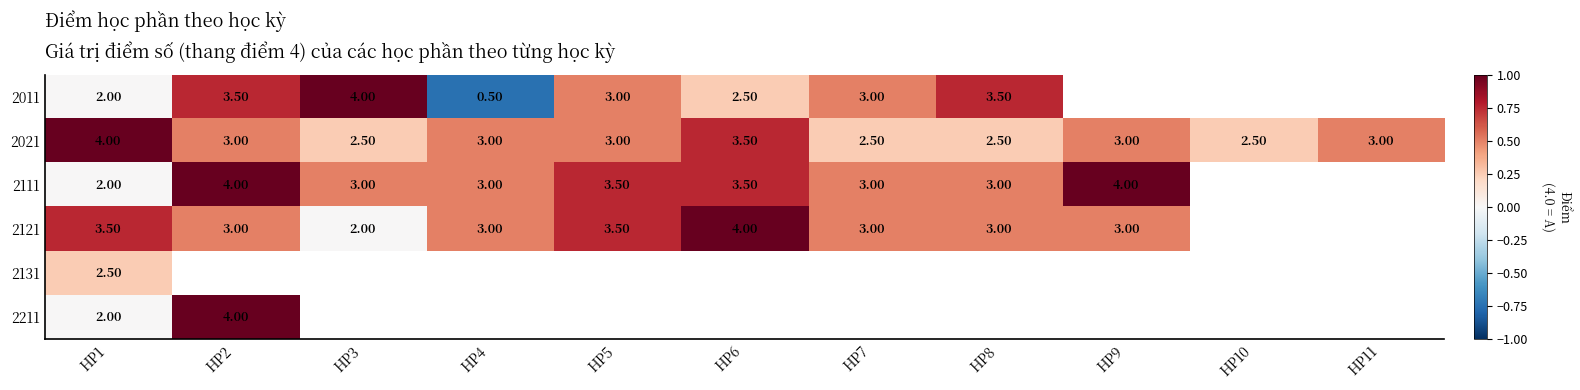

What is the sum of the 2121 values at HP2 and HP9?

6.0